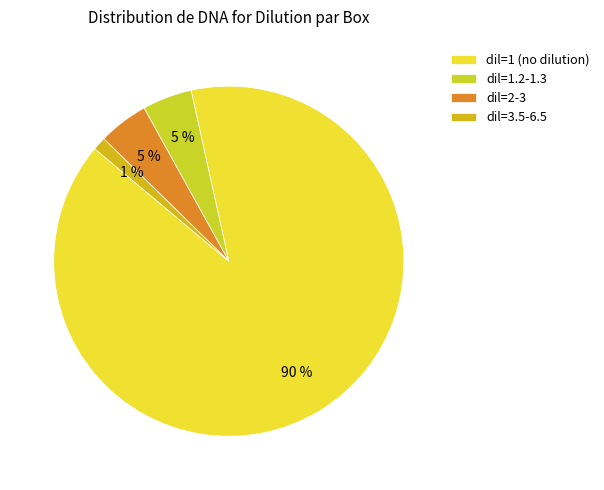

How many segments does this pie chart have?

4